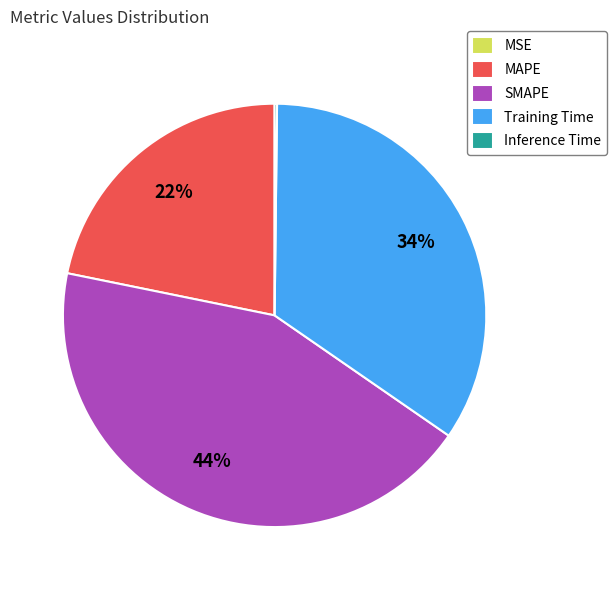

To the nearest percent, what percentage of the pie is SMAPE?

44%